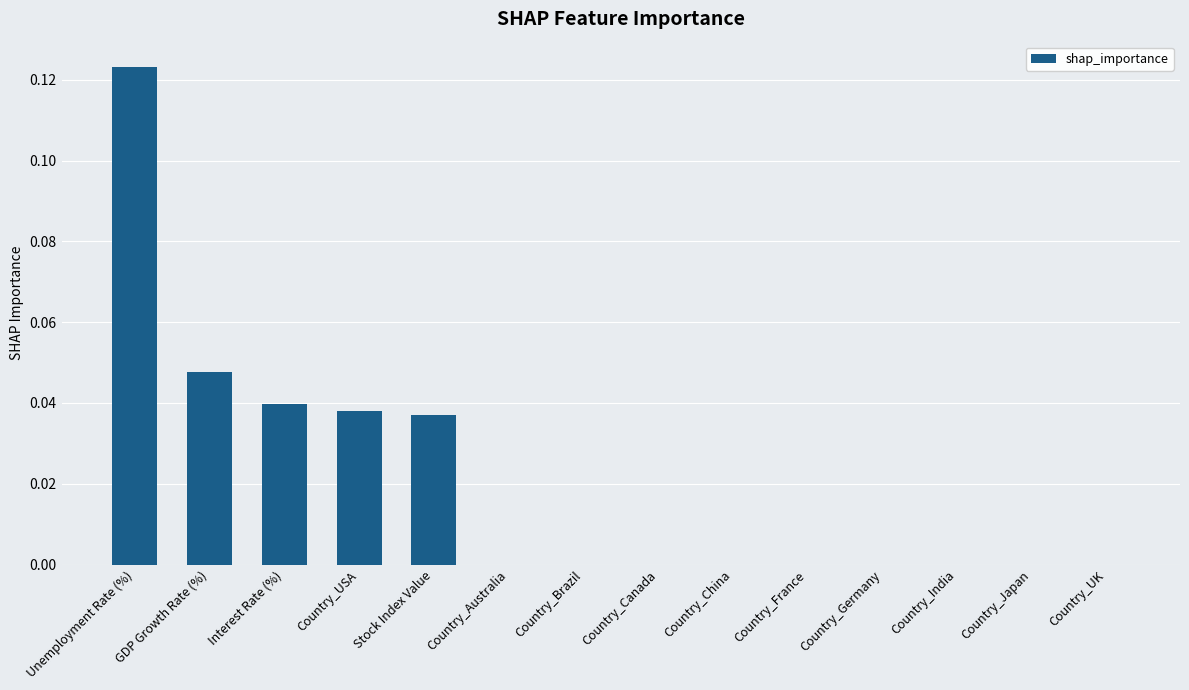

How many data points does each series have?

14